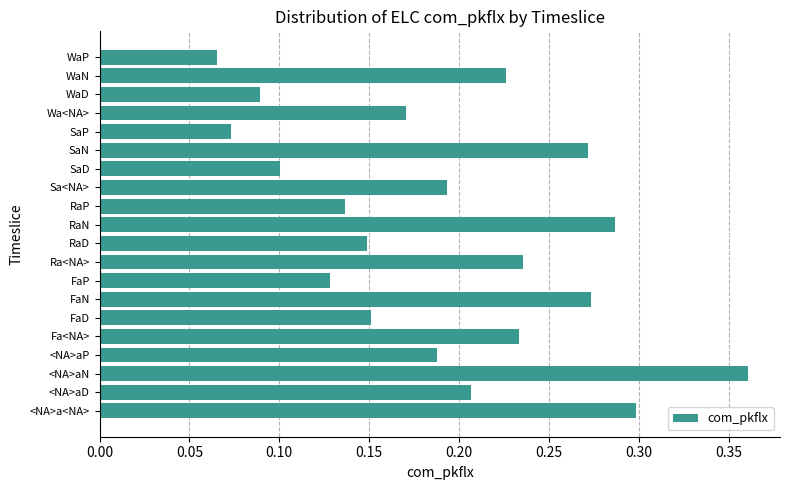

At which category does the chart reach its peak across all series?

<NA>aN